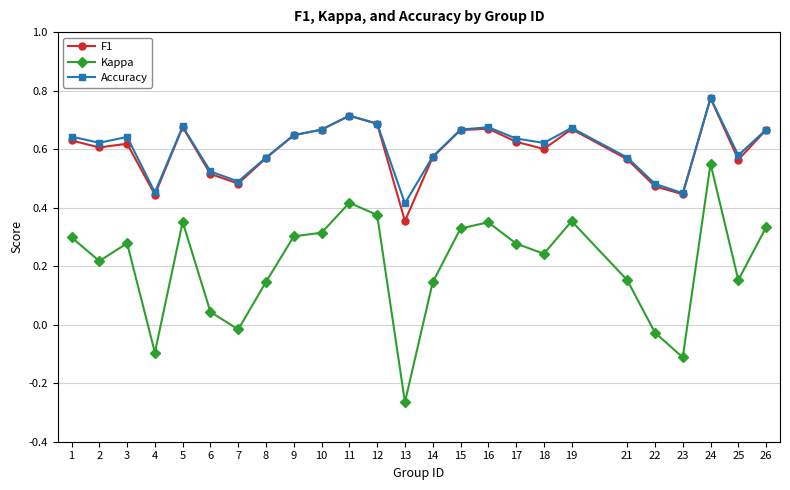

True or false: Accuracy and Kappa intersect in this chart.

False